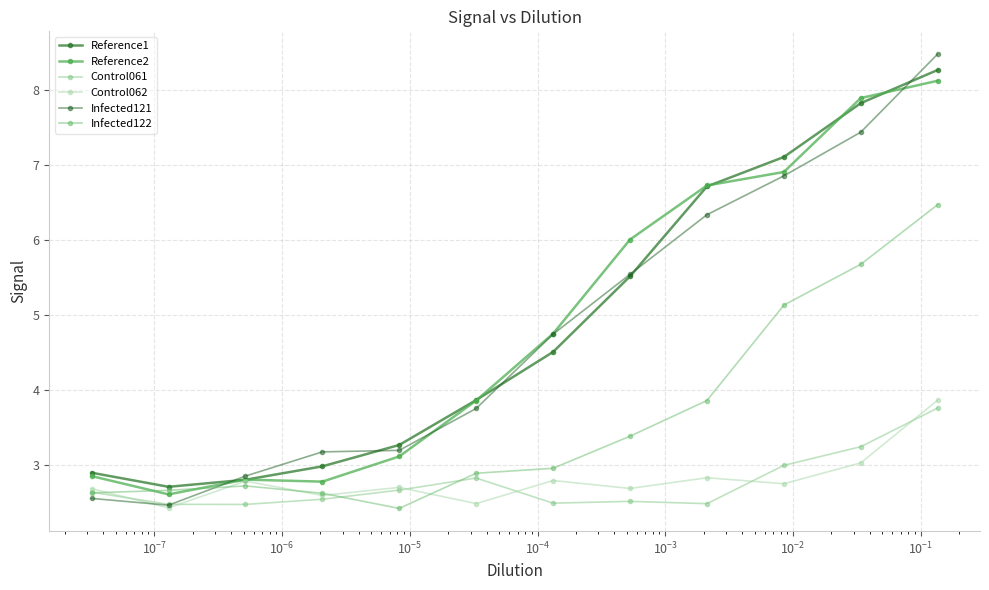

What is the value of the Reference2 point at the 5th from the left?

3.1